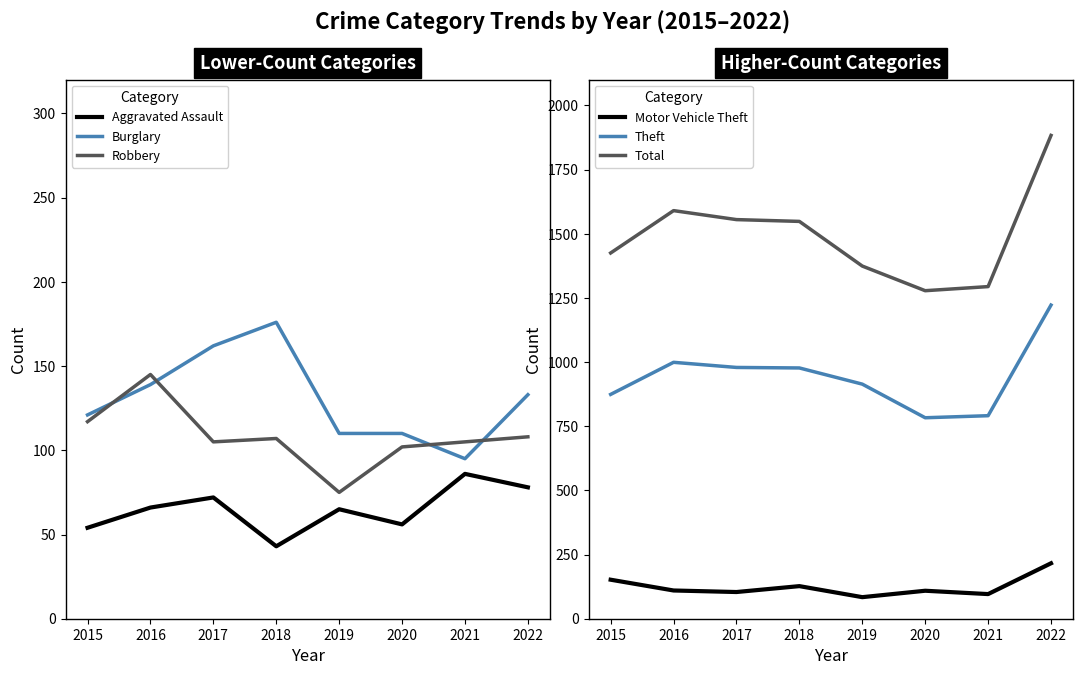

How many lines are shown in the chart?

6